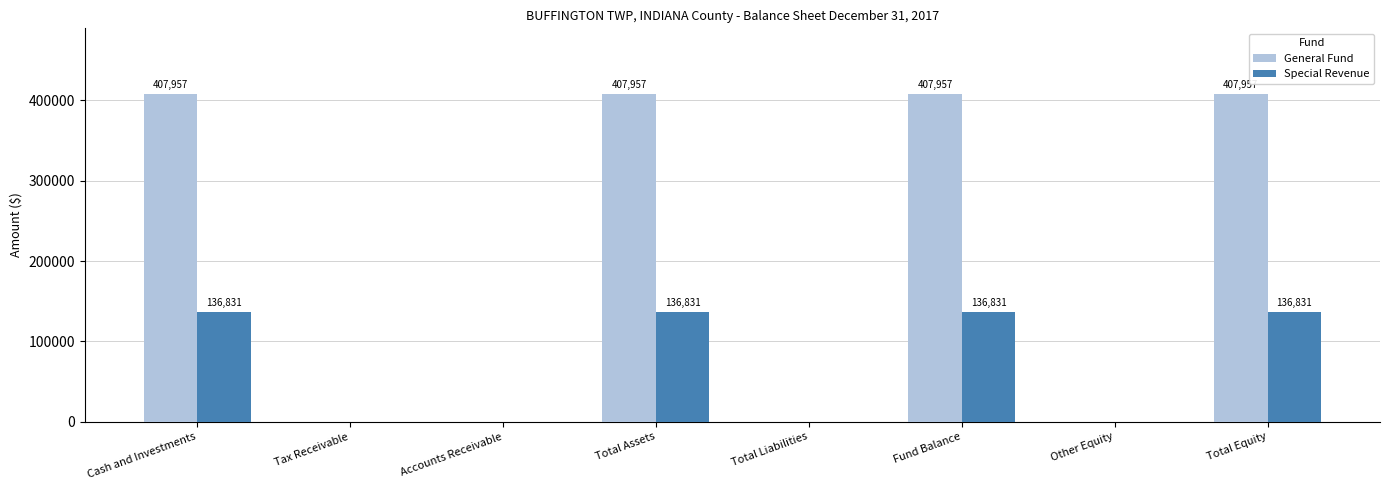

What are all the series names shown in the legend?

General Fund, Special Revenue